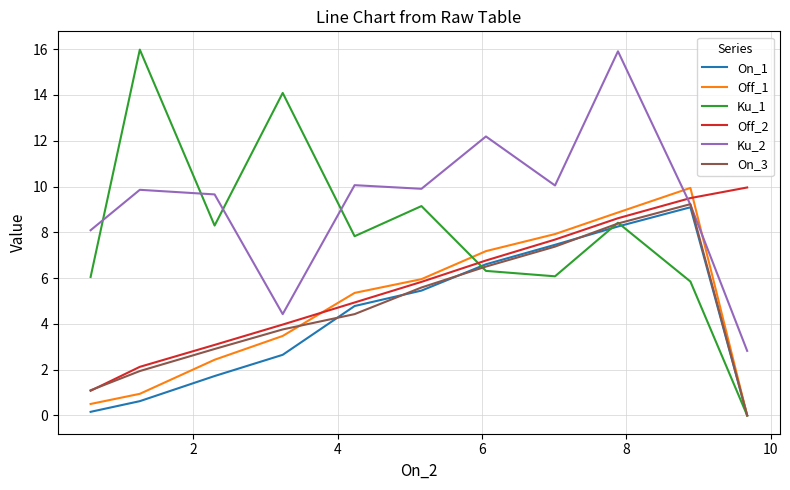

What is the maximum value for Ku_2?

15.9